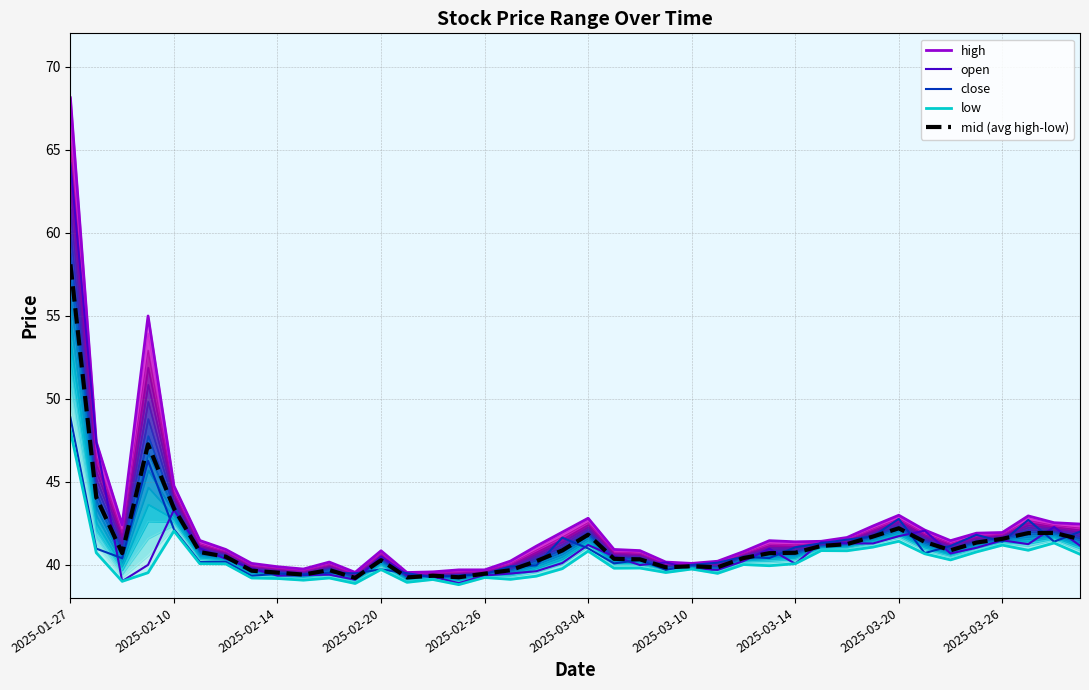

Reading left to right, transcribe all the data shown in this chart.

high: 68.1	47.4	42.4	55.0	44.8	41.5	40.9	40.1	39.9	39.7	40.2	39.5	40.8	39.5	39.6	39.7	39.7	40.2	41.1	42.0	42.8	40.9	40.9	40.2	40.1	40.2	40.8	41.5	41.4	41.4	41.6	42.3	43.0	42.1	41.5	41.9	41.9	42.9	42.5	42.5
open: 64.2	47.4	39.0	40.0	43.3	41.0	40.4	39.8	39.3	39.4	39.4	39.1	40.5	39.4	39.3	38.9	39.4	39.5	39.6	40.1	41.2	40.5	40.0	40.1	39.7	39.7	40.2	41.0	40.1	41.4	41.3	41.3	41.7	42.0	40.7	41.0	41.5	41.2	42.3	41.1
close: 48.9	41.0	40.4	46.3	42.1	40.2	40.2	39.3	39.5	39.4	39.5	39.5	39.7	39.5	39.2	39.4	39.4	39.9	40.0	41.6	41.0	40.1	40.3	39.7	40.0	40.1	40.5	40.4	41.0	41.3	41.5	41.7	42.8	40.7	41.1	41.8	41.4	42.7	41.4	42.0
low: 48.1	40.7	39.0	39.5	42.0	40.1	40.0	39.2	39.2	39.1	39.2	38.9	39.7	38.9	39.1	38.8	39.2	39.1	39.3	39.8	40.8	39.8	39.8	39.5	39.7	39.5	40.0	39.9	40.1	40.9	40.8	41.1	41.4	40.7	40.3	40.8	41.2	40.9	41.3	40.6
mid (avg high-low): 58.1	44.1	40.7	47.2	43.4	40.8	40.5	39.6	39.5	39.4	39.7	39.2	40.3	39.2	39.3	39.2	39.5	39.7	40.2	40.9	41.8	40.4	40.3	39.8	39.9	39.8	40.4	40.7	40.7	41.1	41.2	41.7	42.2	41.4	40.9	41.3	41.6	41.9	41.9	41.5